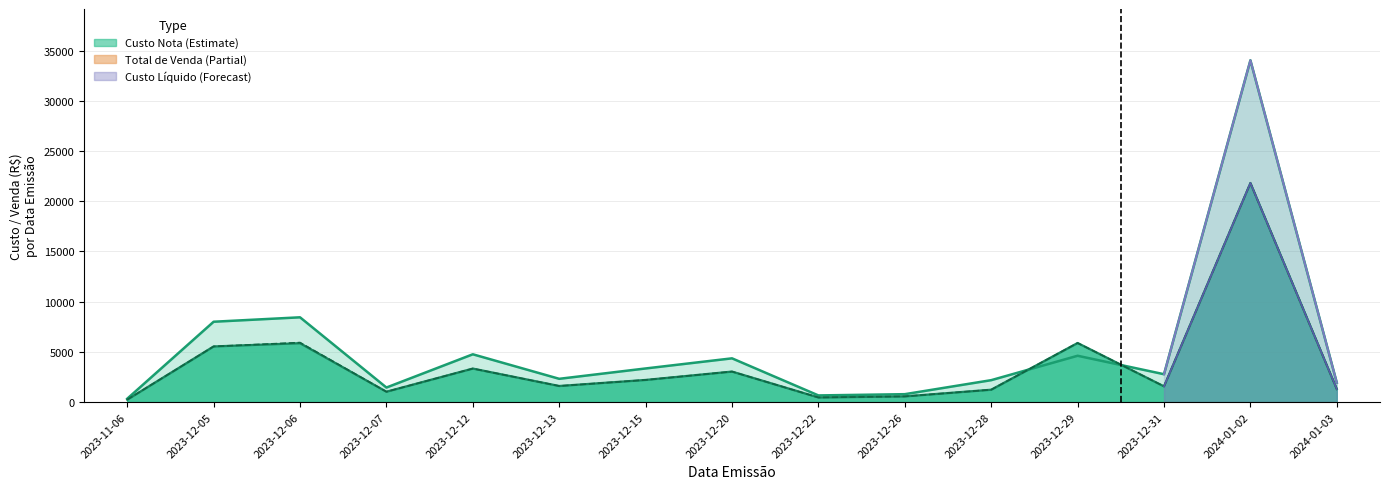

What is the minimum value shown in the chart?

241.4